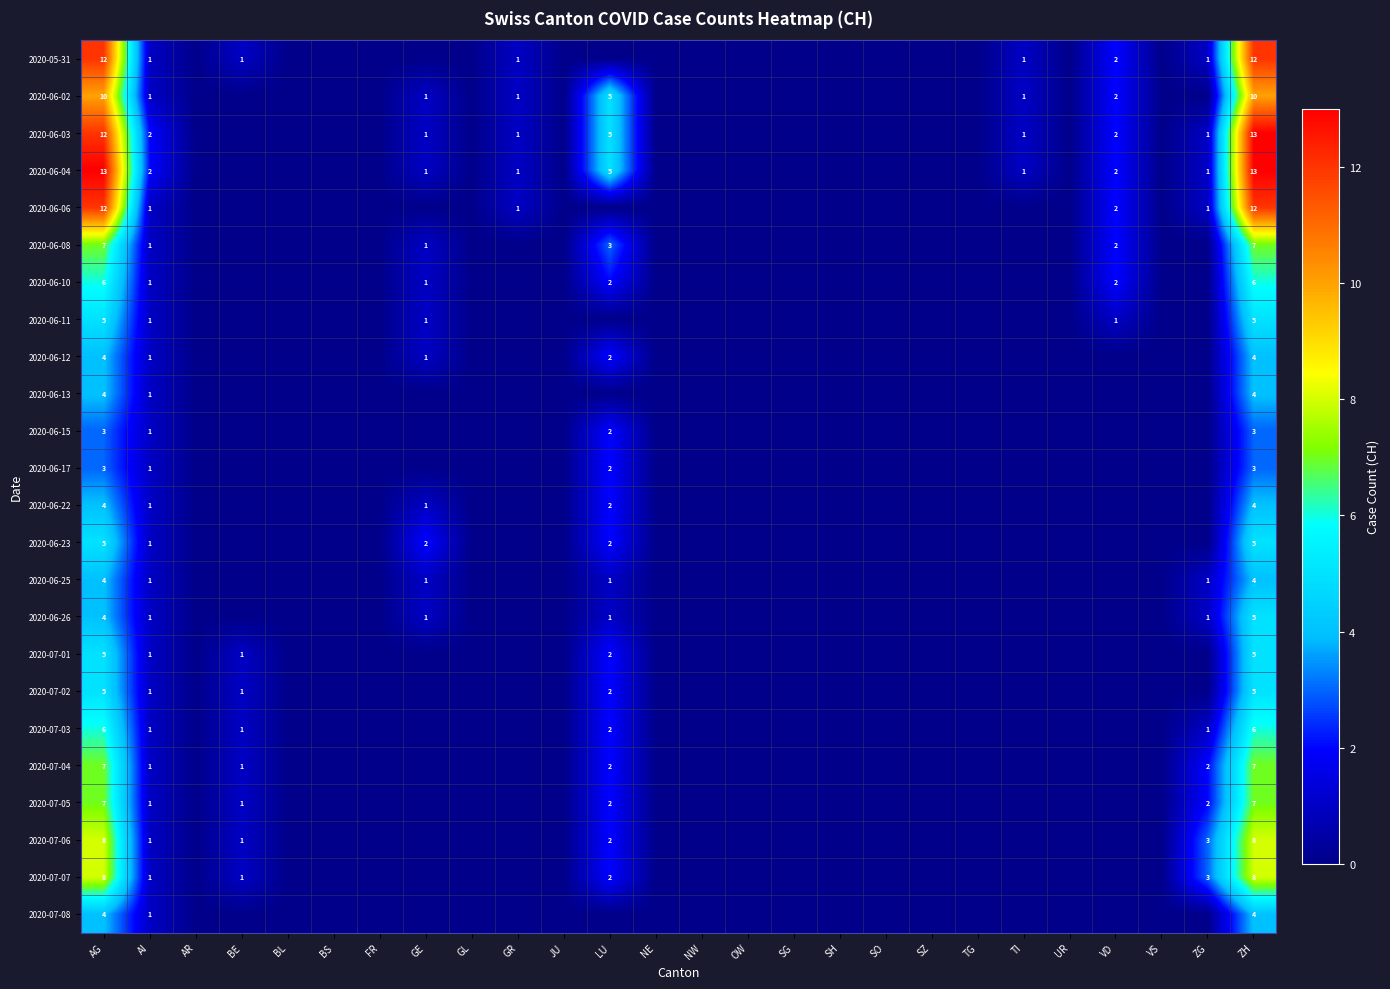

The 2020-06-10 series shows 0 at AI. True or false?

False